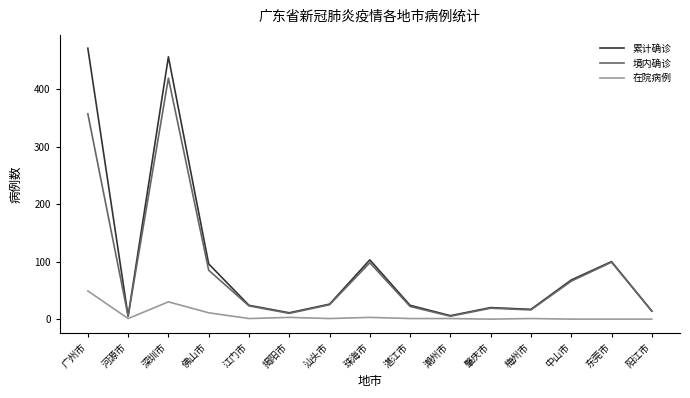

What is the average value of the 境内确诊 series?

84